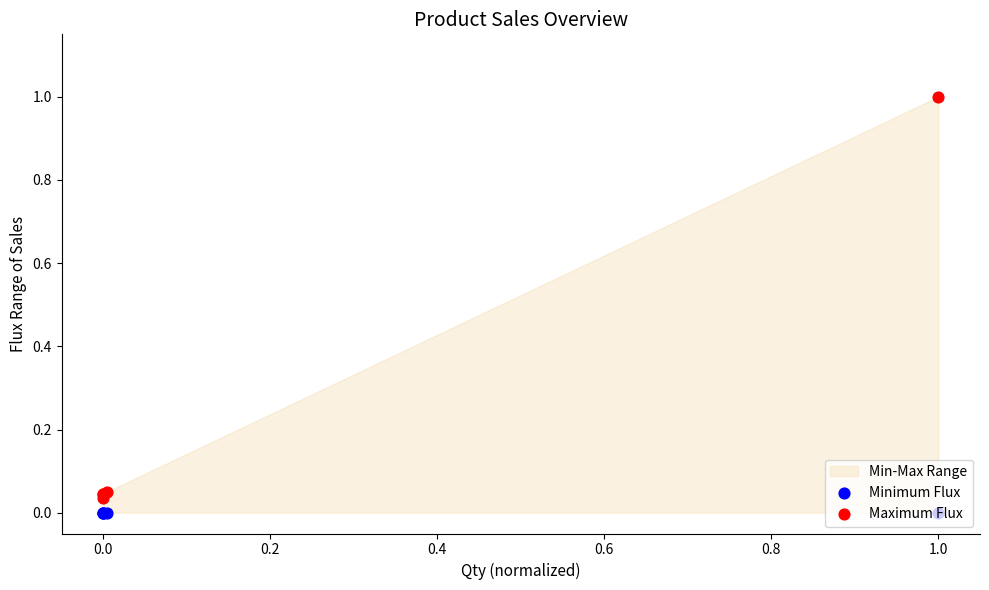

Which series reaches the maximum Y coordinate?

Maximum Flux